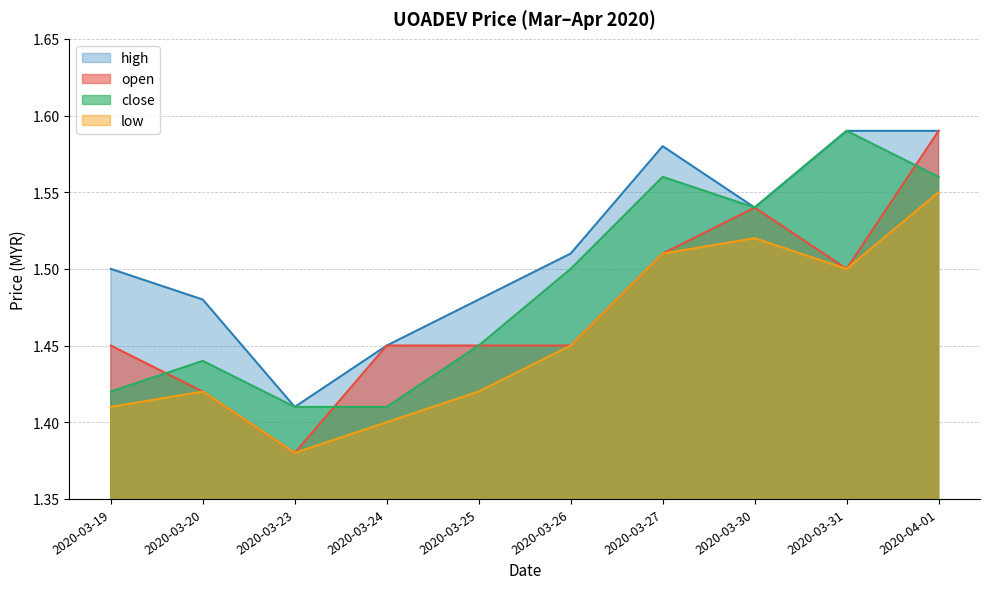

At which label is open closest to 1?

2020-03-23